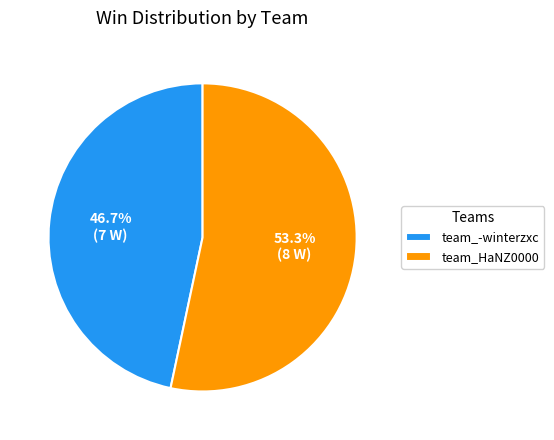

Approximately how many times larger is the value at team_HaNZ0000 compared to team_-winterzxc?

1.1